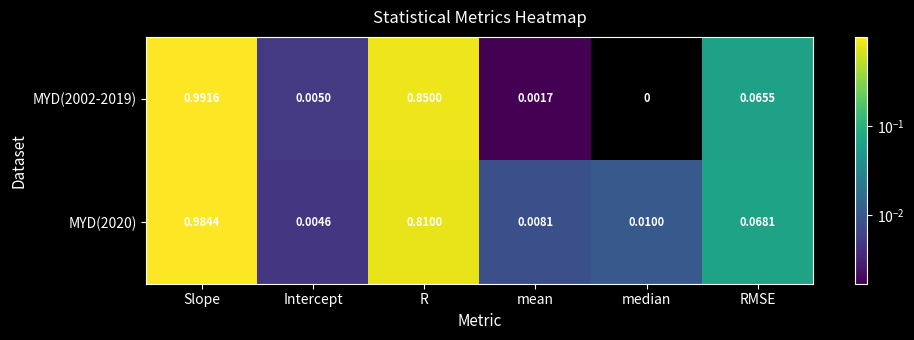

Is the value of MYD(2020) at mean greater than the value of MYD(2002-2019) at mean?

Yes